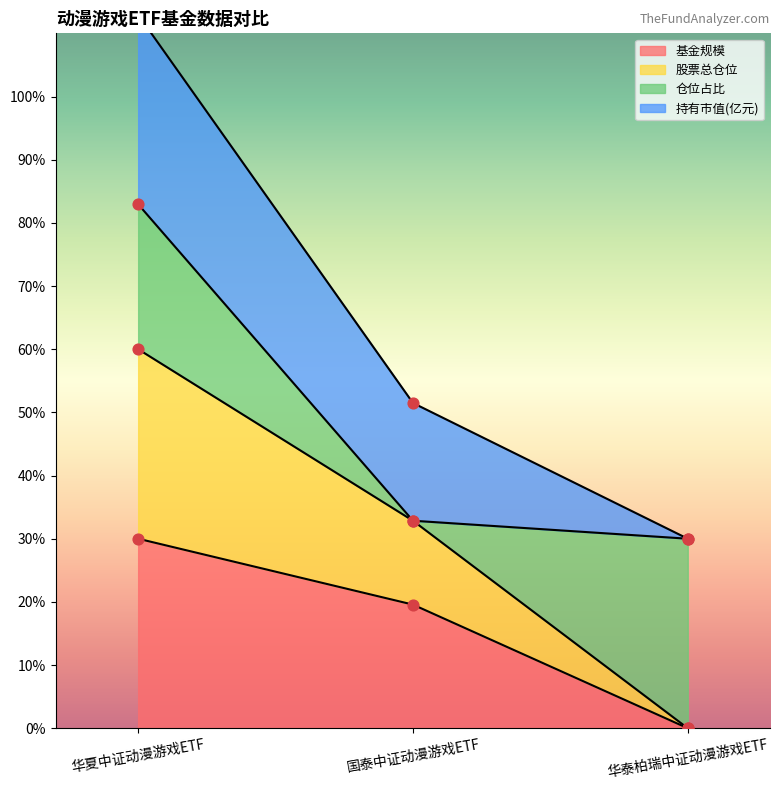

True or false: 基金规模 has a value of 0.0 at 华泰柏瑞中证动漫游戏ETF.

True